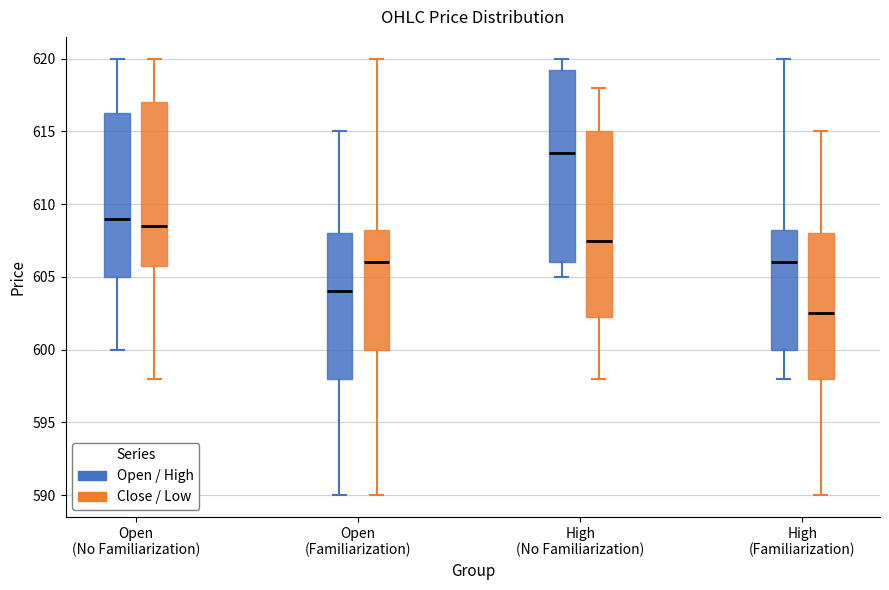

Which box has the highest median line?

High (No Familiarization) (Open / High)